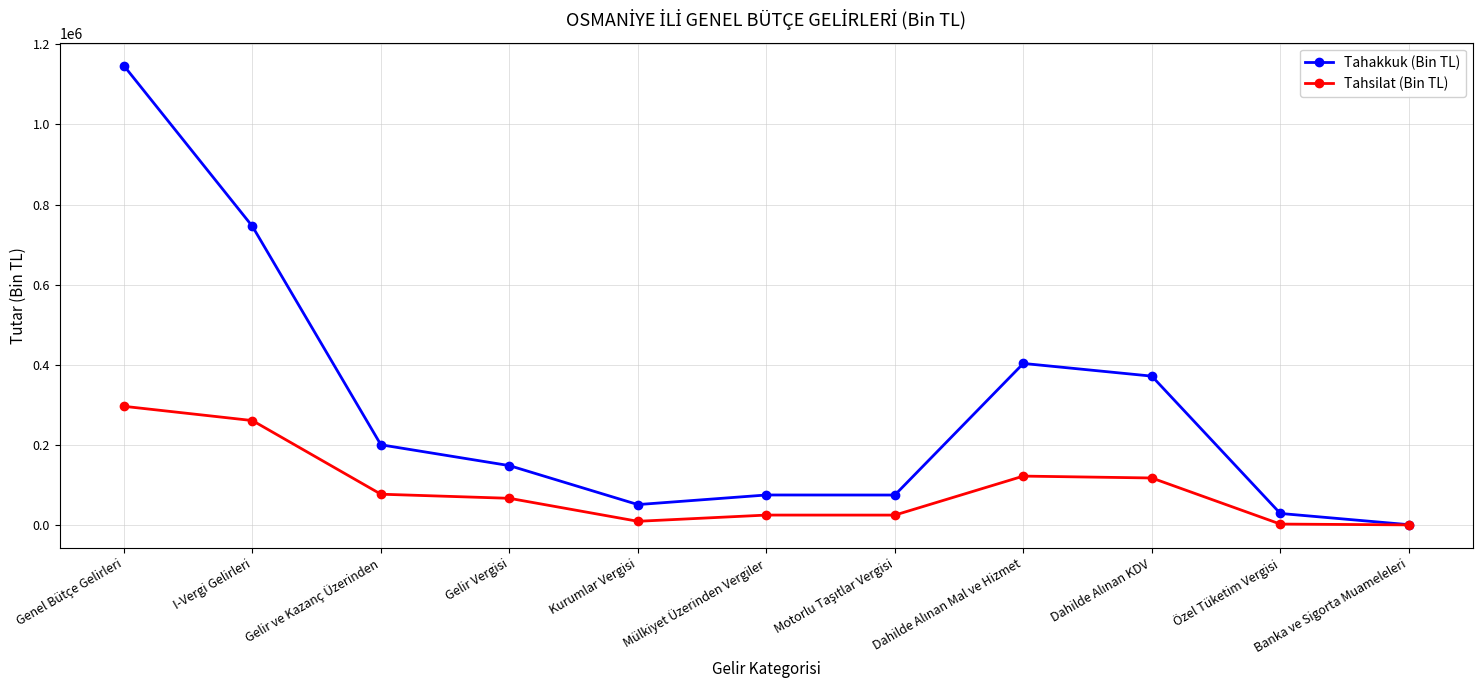

What is the label of the 2nd point from the right?

Özel Tüketim Vergisi